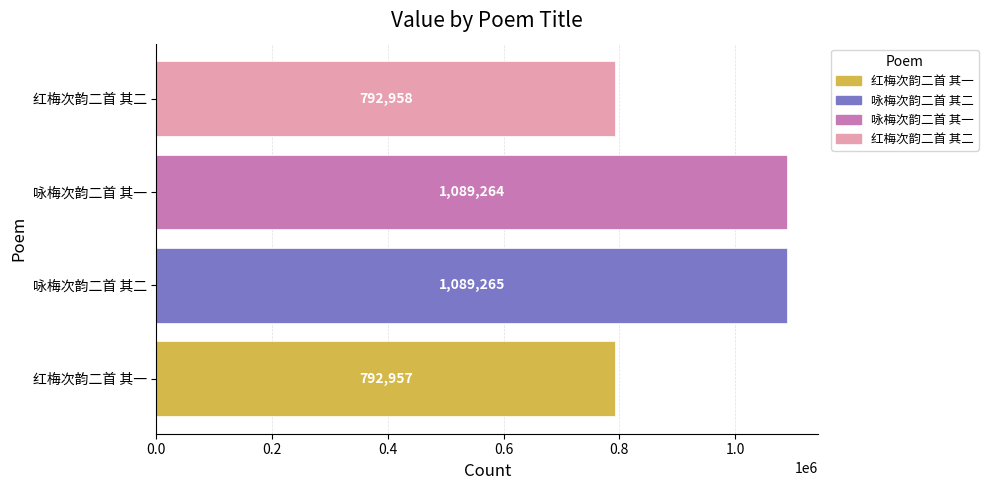

True or false: the data shows 507645 at 咏梅次韵二首 其一.

False